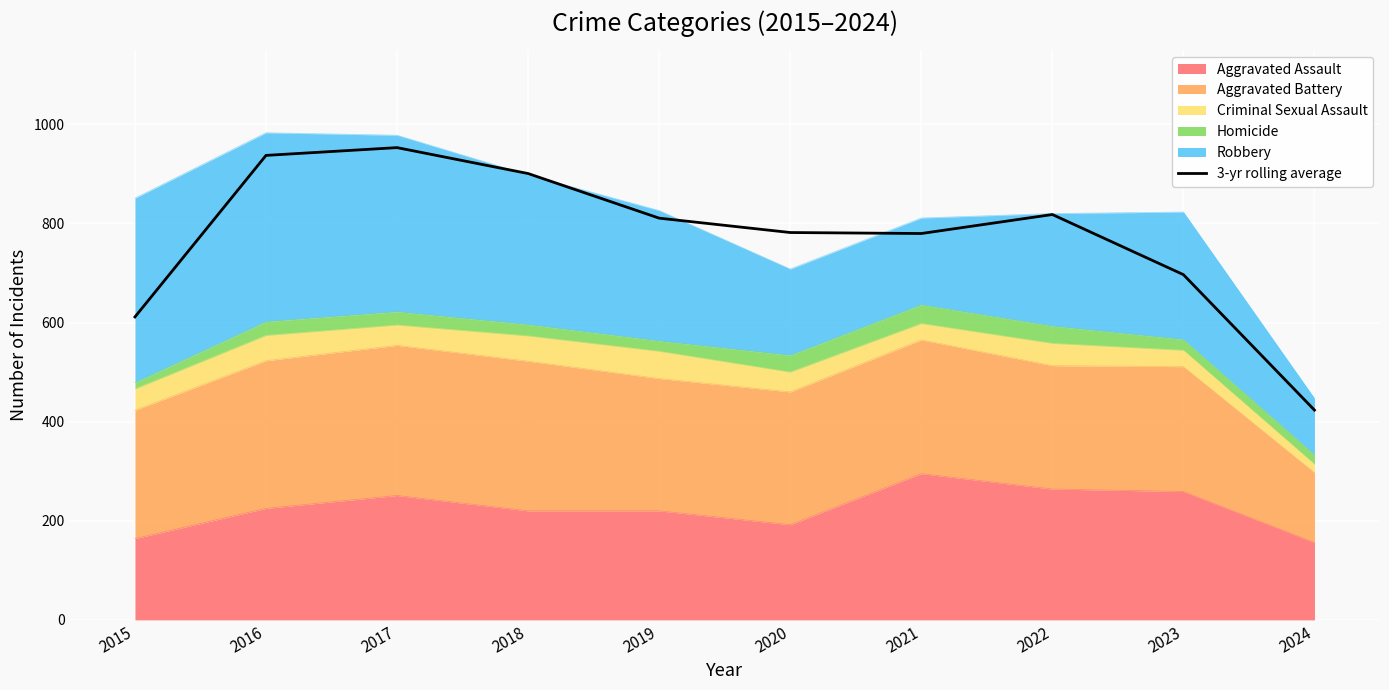

Reading left to right, what are all the values shown in this chart?

2015=611.3	2016=937.3	2017=953.0	2018=900.7	2019=810.7	2020=781.7	2021=779.7	2022=818.0	2023=696.7	2024=423.3